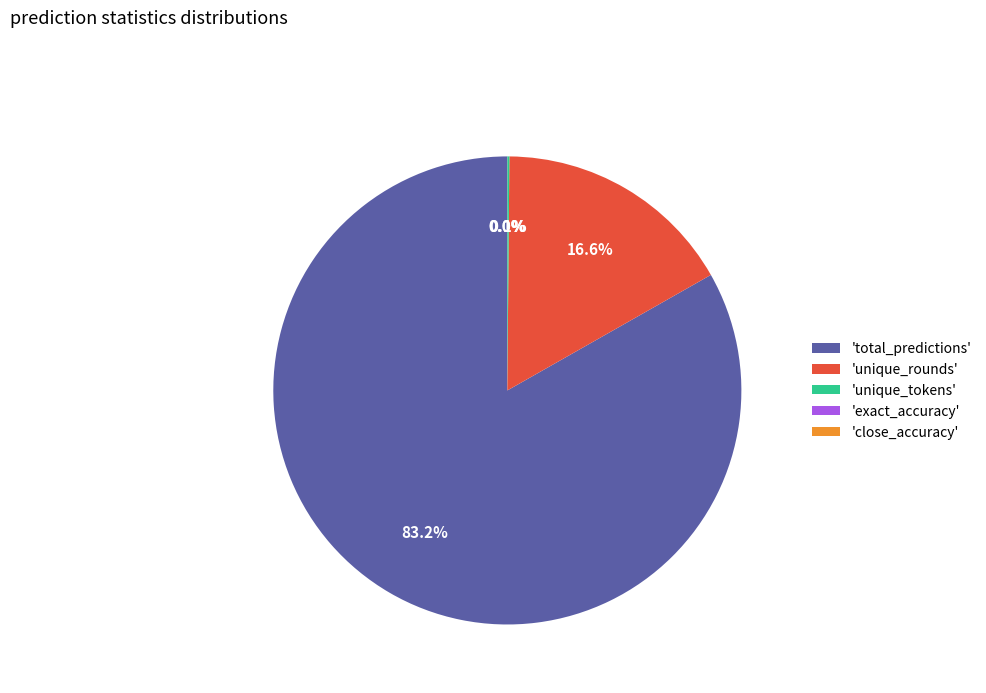

Combined, what portion of the pie is 'total_predictions' and 'unique_rounds'?

99.9%